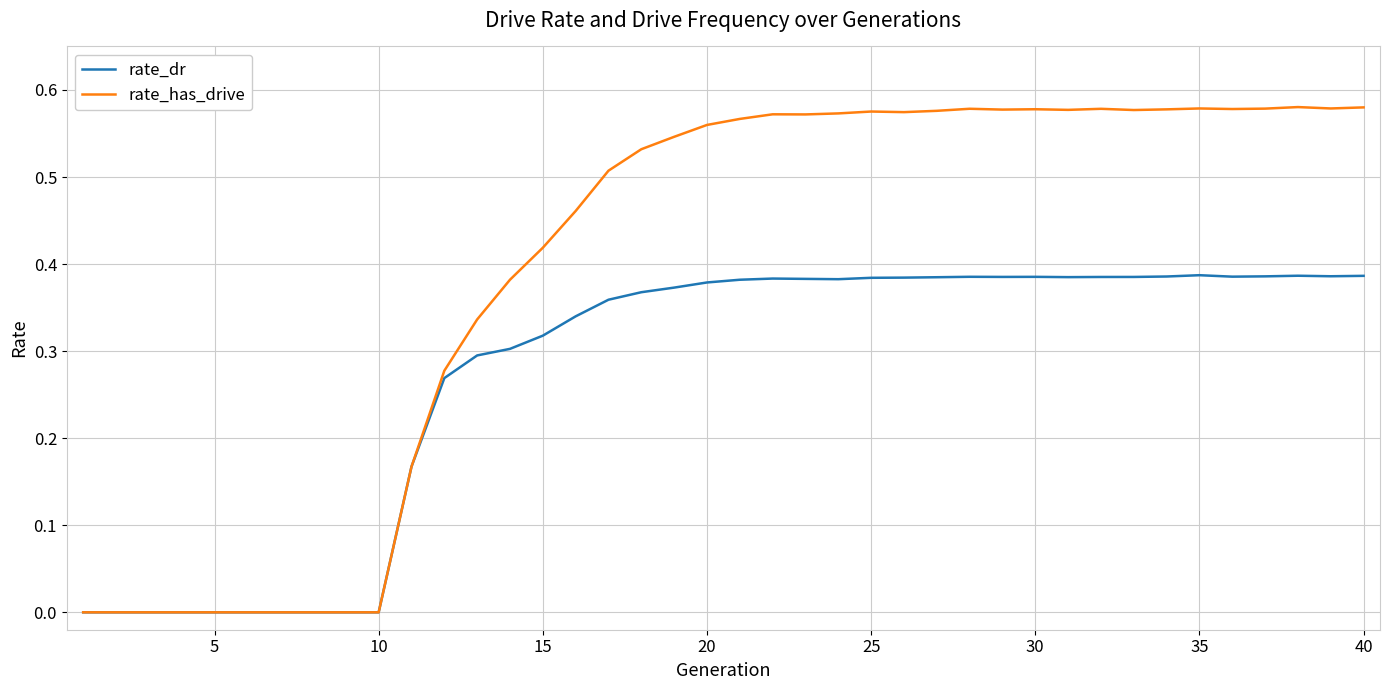

List the series in order of their peak value, highest first.

rate_has_drive, rate_dr